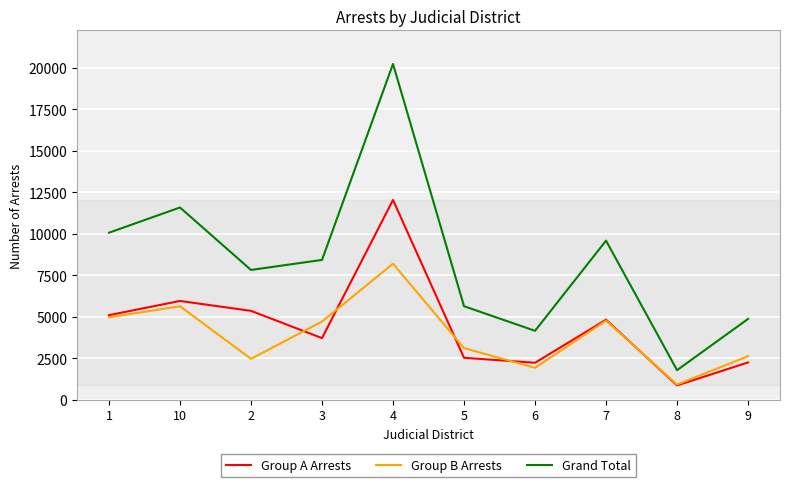

Where does the Group A Arrests series first go above 4820?

1